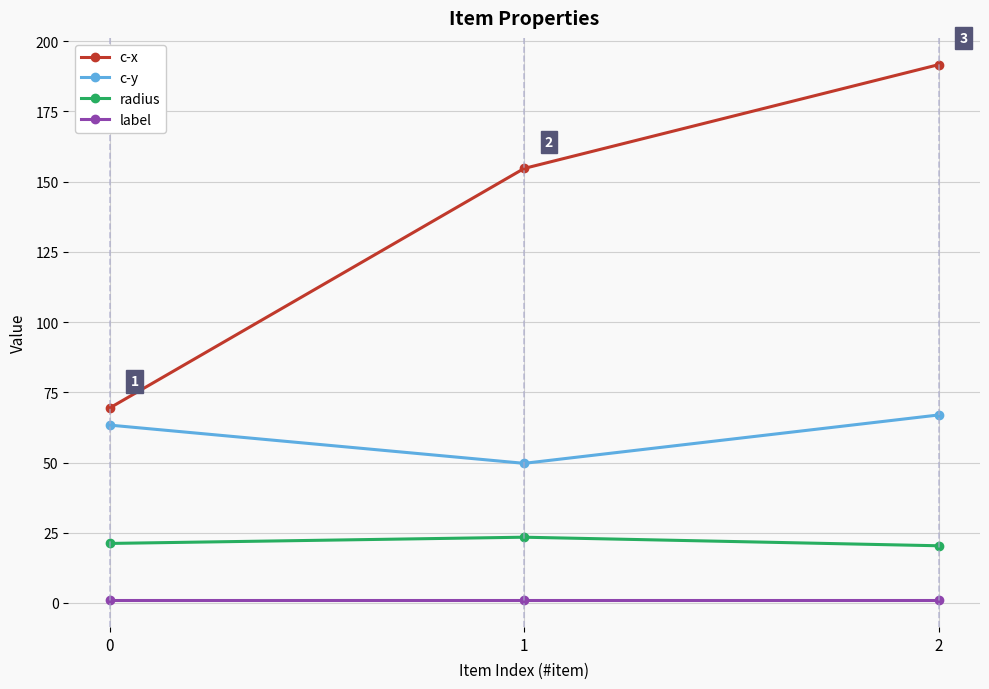

Is this an area chart (filled region under the line)?

No